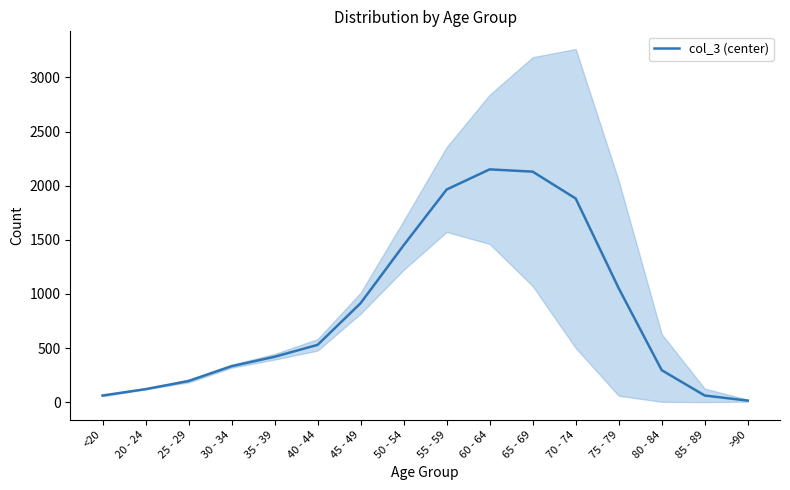

What is the label of the 10th point from the right?

45 - 49